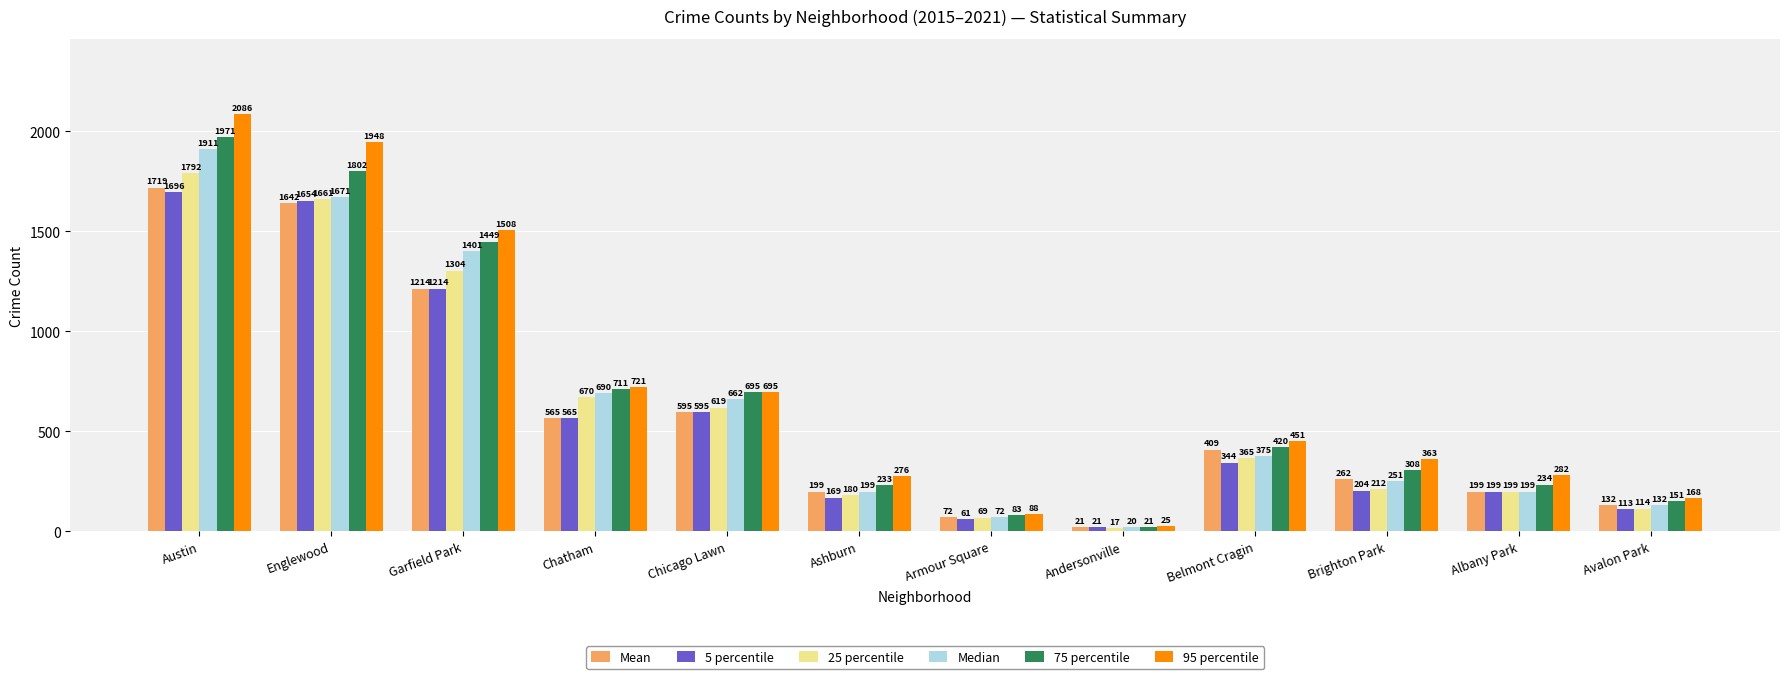

Reading left to right, what are all the values shown in this chart?

Mean: 1719	1642	1214	565	595	199	72	21	409	262	199	132
5 percentile: 1696	1654	1214	565	595	169	61	21	344	204	199	113
25 percentile: 1792	1661	1304	670	619	180	69	17	365	212	199	114
Median: 1911	1671	1401	690	662	199	72	20	375	251	199	132
75 percentile: 1971	1802	1449	711	695	233	83	21	420	308	234	151
95 percentile: 2086	1948	1508	721	695	276	88	25	451	363	282	168